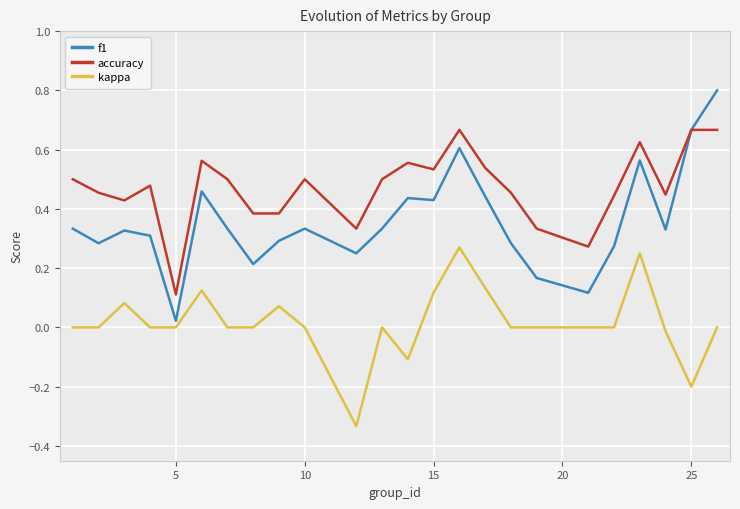

True or false: kappa and accuracy intersect in this chart.

False